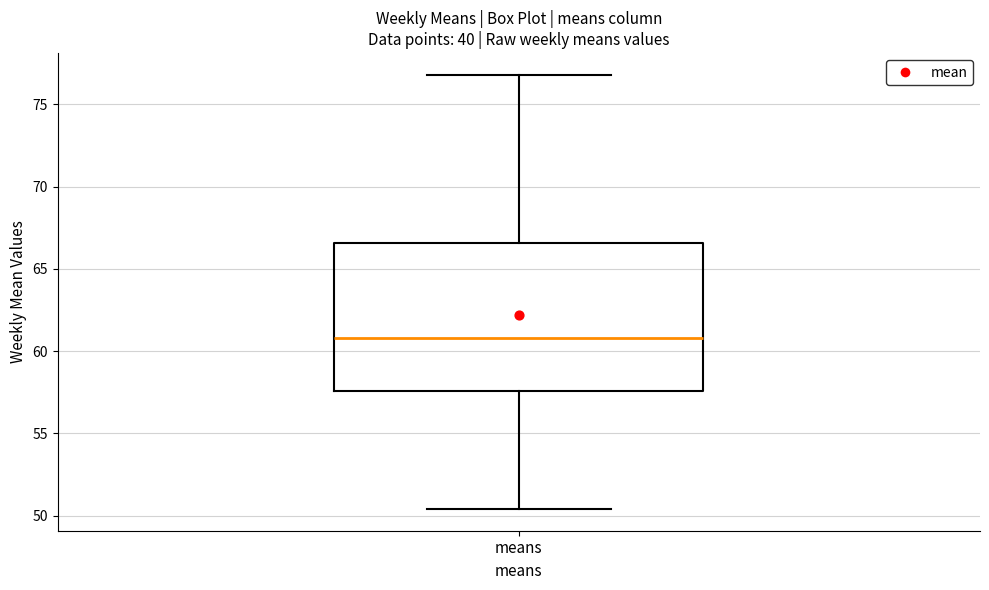

Read this box plot against the y-axis: the position of the median line, the range covered by the box, and the ends of both whiskers. The values are not printed on the chart, so give them approximately, as read against the axis.

median 61.0, box 57.5 to 66.5, whiskers 50.5 to 77.0